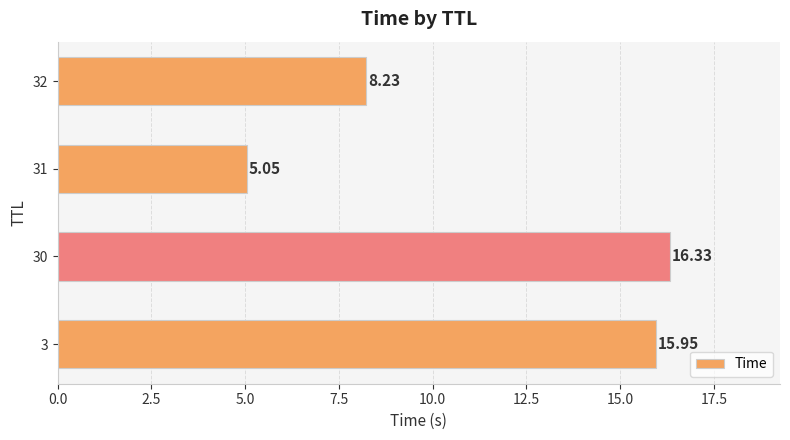

Between 31 and 30, which is larger?

30